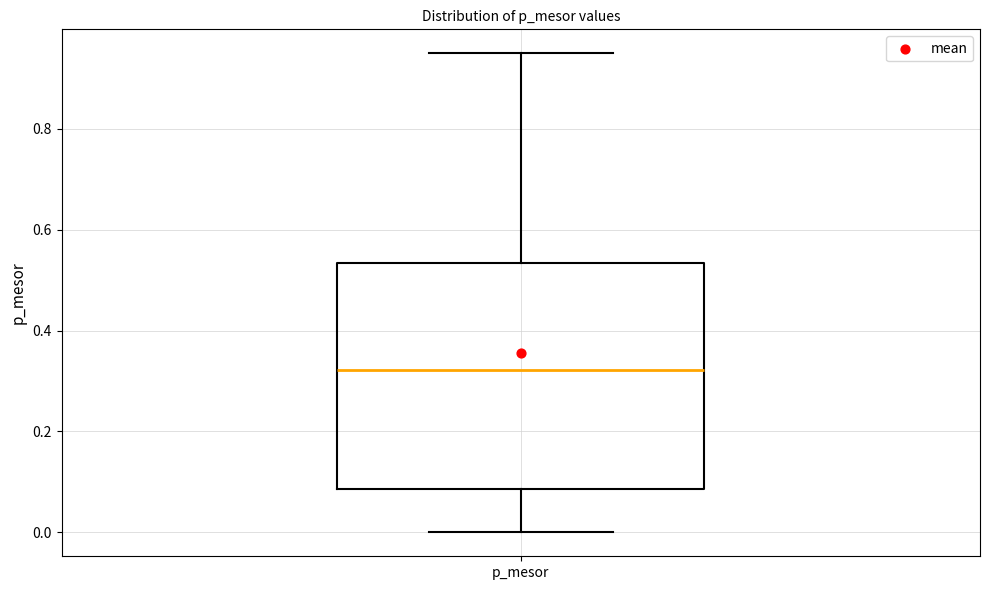

Where does the upper whisker of the box for p_mesor end on the y-axis? The values are not printed on the chart, so give them approximately, as read against the axis.

0.94